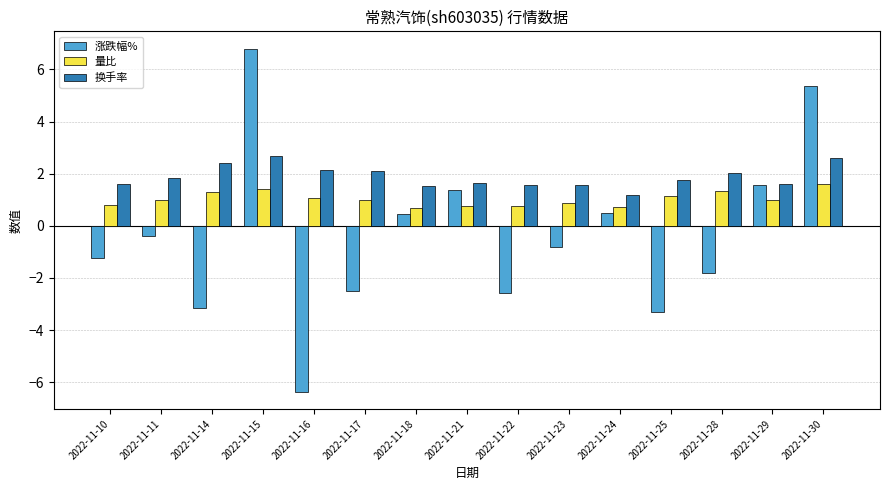

Does the chart contain any negative values?

Yes